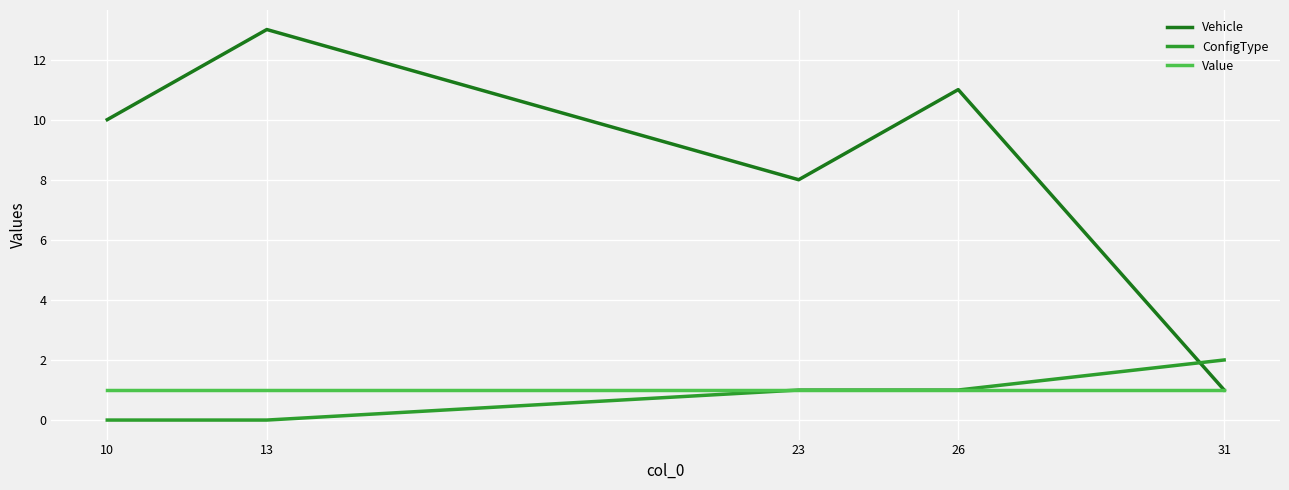

Which series changed the most between 10 and 23?

Vehicle